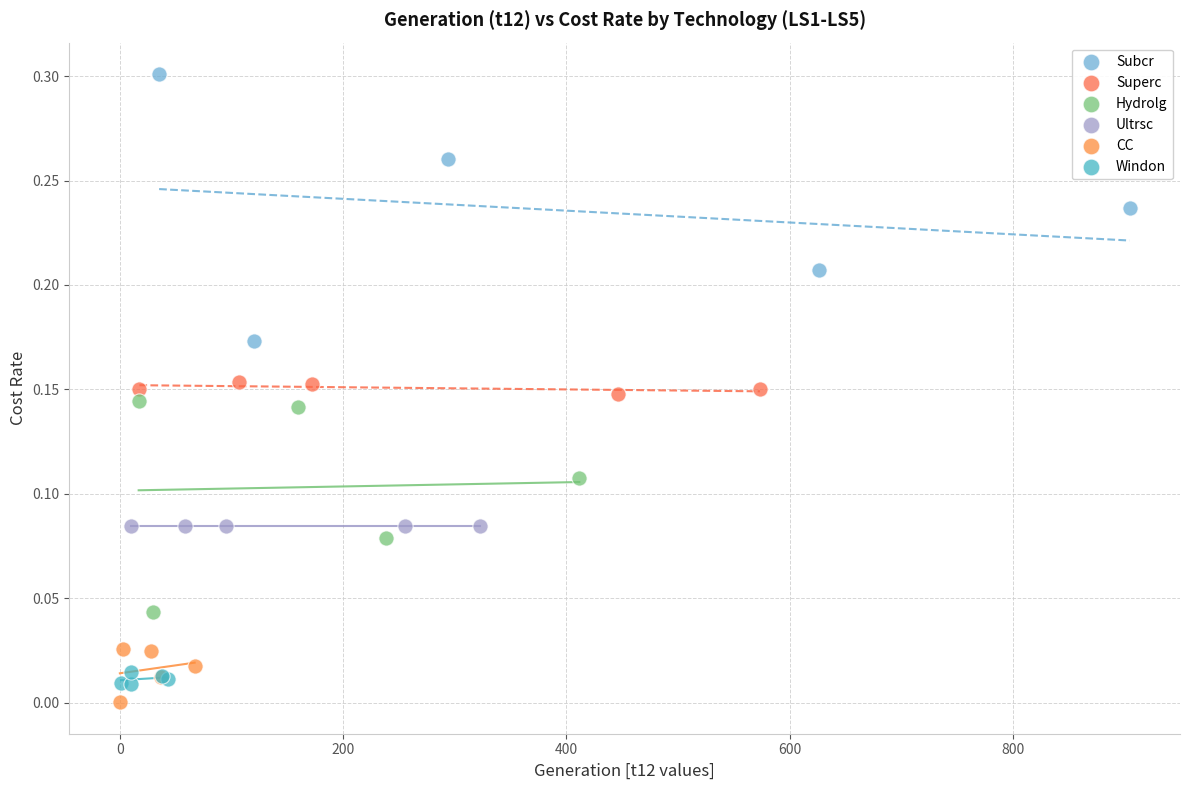

Which series has the widest spread of Y values?

Subcr